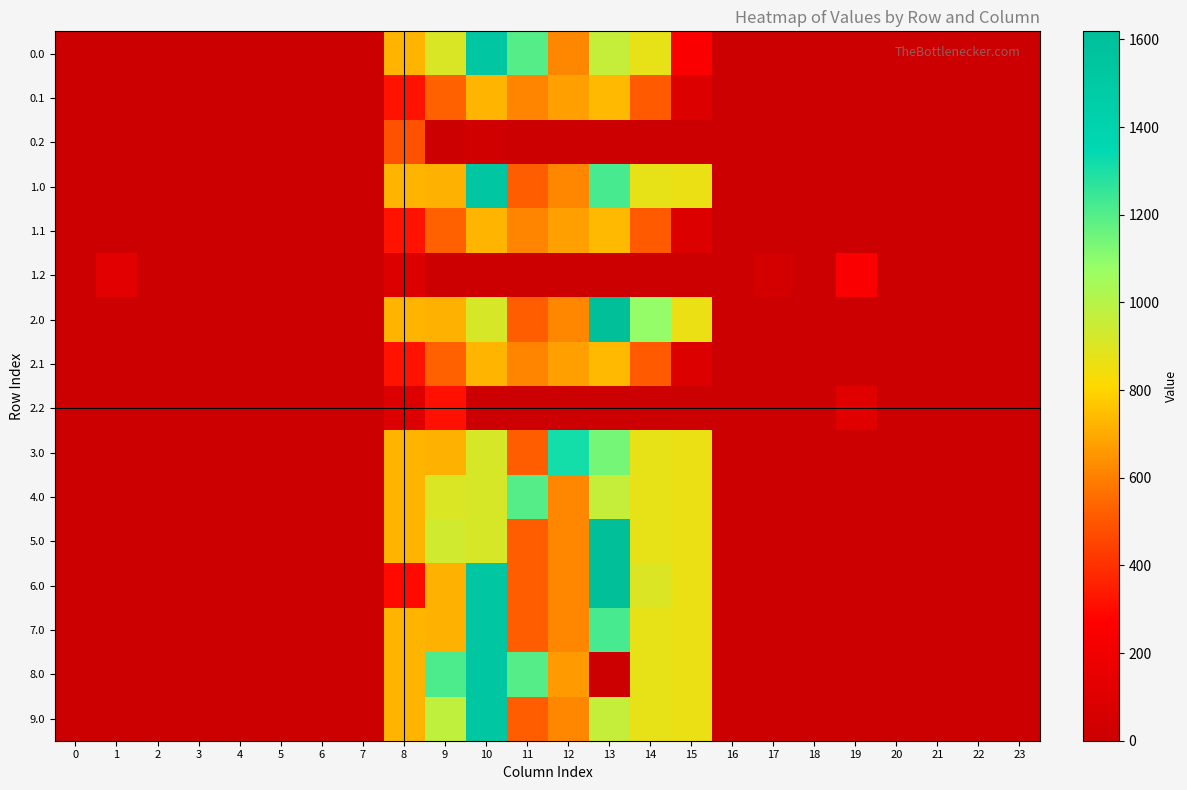

Reading left to right, extract all data points from this chart.

0.0: 0=0.0	1=0.0	2=0.0	3=0.0	4=0.0	5=0.0	6=0.0	7=0.0	8=725.5	9=907.7	10=1530.3	11=1199.3	12=619.4	13=962.7	14=870.3	15=247.4	16=0.0	17=0.0	18=0.0	19=0.0	20=0.0	21=0.0	22=0.0	23=0.0
0.1: 0=0.0	1=0.0	2=0.0	3=0.0	4=0.0	5=0.0	6=0.0	7=0.0	8=321.9	9=527.3	10=726.2	11=614.5	12=676.1	13=736.8	14=511.3	15=92.7	16=0.0	17=0.0	18=0.0	19=0.0	20=0.0	21=0.0	22=0.0	23=0.0
0.2: 0=0.0	1=0.0	2=0.0	3=0.0	4=0.0	5=0.0	6=0.0	7=0.0	8=488.1	9=0.0	10=26.2	11=0.0	12=0.0	13=0.0	14=0.0	15=0.0	16=0.0	17=0.0	18=0.0	19=0.0	20=0.0	21=0.0	22=0.0	23=0.0
1.0: 0=0.0	1=0.0	2=0.0	3=0.0	4=0.0	5=0.0	6=0.0	7=0.0	8=725.5	9=716.9	10=1530.3	11=516.0	12=619.4	13=1221.0	14=870.3	15=863.3	16=0.0	17=0.0	18=0.0	19=0.0	20=0.0	21=0.0	22=0.0	23=0.0
1.1: 0=0.0	1=0.0	2=0.0	3=0.0	4=0.0	5=0.0	6=0.0	7=0.0	8=321.9	9=527.3	10=726.2	11=614.5	12=676.1	13=736.8	14=511.3	15=92.7	16=0.0	17=0.0	18=0.0	19=0.0	20=0.0	21=0.0	22=0.0	23=0.0
1.2: 0=0.0	1=127.3	2=0.0	3=0.0	4=0.0	5=0.0	6=0.0	7=0.0	8=88.1	9=0.0	10=0.0	11=0.0	12=0.0	13=0.0	14=0.0	15=0.0	16=0.0	17=49.8	18=0.0	19=249.1	20=0.0	21=0.0	22=0.0	23=0.0
2.0: 0=0.0	1=0.0	2=0.0	3=0.0	4=0.0	5=0.0	6=0.0	7=0.0	8=725.5	9=716.9	10=916.2	11=516.0	12=619.4	13=1618.3	14=1087.0	15=863.3	16=0.0	17=0.0	18=0.0	19=0.0	20=0.0	21=0.0	22=0.0	23=0.0
2.1: 0=0.0	1=0.0	2=0.0	3=0.0	4=0.0	5=0.0	6=0.0	7=0.0	8=321.9	9=527.3	10=726.2	11=614.5	12=676.1	13=736.8	14=511.3	15=92.7	16=0.0	17=0.0	18=0.0	19=0.0	20=0.0	21=0.0	22=0.0	23=0.0
2.2: 0=0.0	1=0.0	2=0.0	3=0.0	4=0.0	5=0.0	6=0.0	7=0.0	8=88.1	9=314.3	10=0.0	11=0.0	12=0.0	13=0.0	14=0.0	15=0.0	16=0.0	17=0.0	18=0.0	19=111.9	20=0.0	21=0.0	22=0.0	23=0.0
3.0: 0=0.0	1=0.0	2=0.0	3=0.0	4=0.0	5=0.0	6=0.0	7=0.0	8=725.5	9=716.9	10=916.2	11=516.0	12=1313.8	13=1140.7	14=870.3	15=863.3	16=0.0	17=0.0	18=0.0	19=0.0	20=0.0	21=0.0	22=0.0	23=0.0
4.0: 0=0.0	1=0.0	2=0.0	3=0.0	4=0.0	5=0.0	6=0.0	7=0.0	8=725.5	9=906.0	10=916.2	11=1199.3	12=619.4	13=962.7	14=870.3	15=863.3	16=0.0	17=0.0	18=0.0	19=0.0	20=0.0	21=0.0	22=0.0	23=0.0
5.0: 0=0.0	1=0.0	2=0.0	3=0.0	4=0.0	5=0.0	6=0.0	7=0.0	8=725.5	9=933.6	10=916.2	11=516.0	12=619.4	13=1618.3	14=870.3	15=863.3	16=0.0	17=0.0	18=0.0	19=0.0	20=0.0	21=0.0	22=0.0	23=0.0
6.0: 0=0.0	1=0.0	2=0.0	3=0.0	4=0.0	5=0.0	6=0.0	7=0.0	8=295.2	9=716.9	10=1530.3	11=516.0	12=619.4	13=1618.3	14=903.2	15=863.3	16=0.0	17=0.0	18=0.0	19=0.0	20=0.0	21=0.0	22=0.0	23=0.0
7.0: 0=0.0	1=0.0	2=0.0	3=0.0	4=0.0	5=0.0	6=0.0	7=0.0	8=725.5	9=716.9	10=1530.3	11=516.0	12=619.4	13=1221.0	14=870.3	15=863.3	16=0.0	17=0.0	18=0.0	19=0.0	20=0.0	21=0.0	22=0.0	23=0.0
8.0: 0=0.0	1=0.0	2=0.0	3=0.0	4=0.0	5=0.0	6=0.0	7=0.0	8=725.5	9=1211.9	10=1530.3	11=1199.3	12=662.1	13=0.0	14=870.3	15=863.3	16=0.0	17=0.0	18=0.0	19=0.0	20=0.0	21=0.0	22=0.0	23=0.0
9.0: 0=0.0	1=0.0	2=0.0	3=0.0	4=0.0	5=0.0	6=0.0	7=0.0	8=725.5	9=975.2	10=1530.3	11=516.0	12=619.4	13=962.7	14=870.3	15=863.3	16=0.0	17=0.0	18=0.0	19=0.0	20=0.0	21=0.0	22=0.0	23=0.0